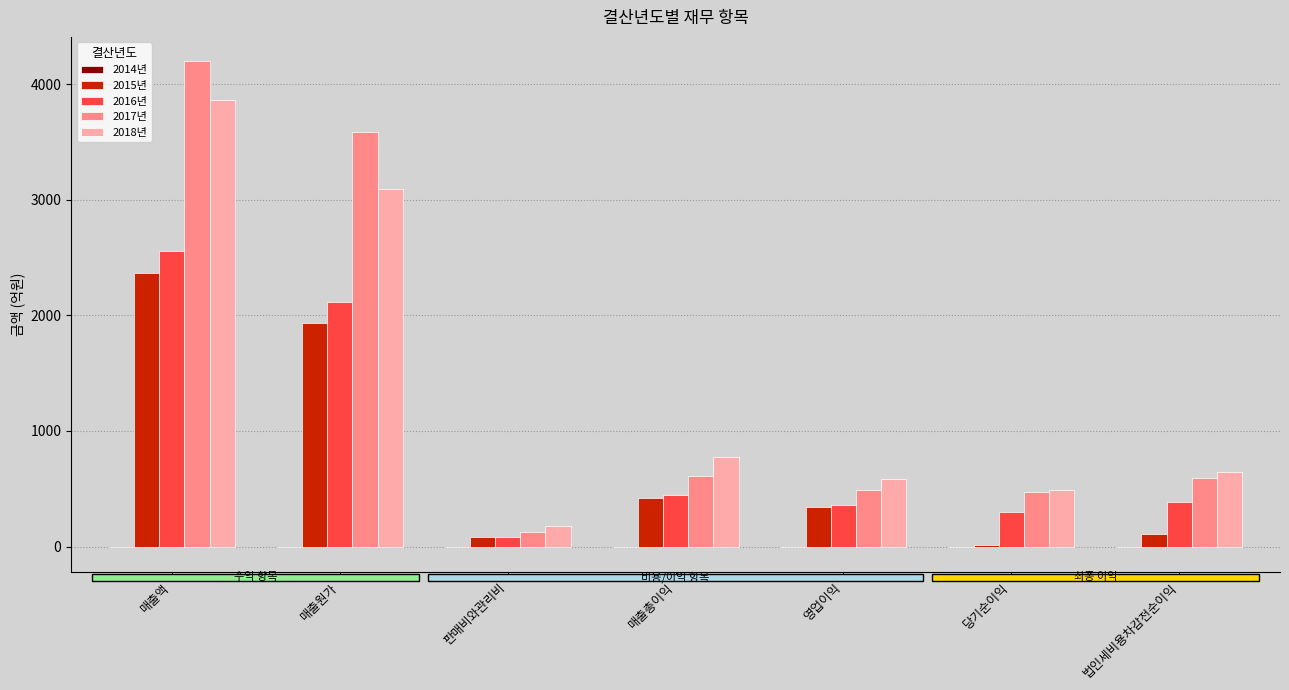

Between 매출총이익 and 법인세비용차감전순이익, which series saw the biggest shift?

2015년